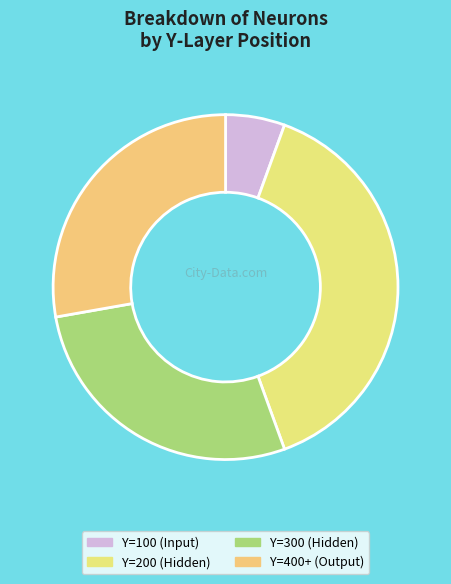

How many slices are in this pie chart?

4